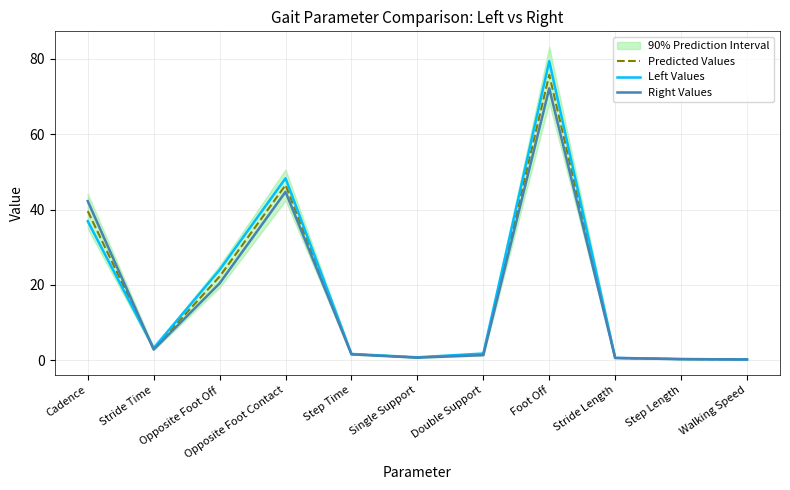

Is the value of Right Values at Stride Time greater than the value of Left Values at Stride Length?

Yes